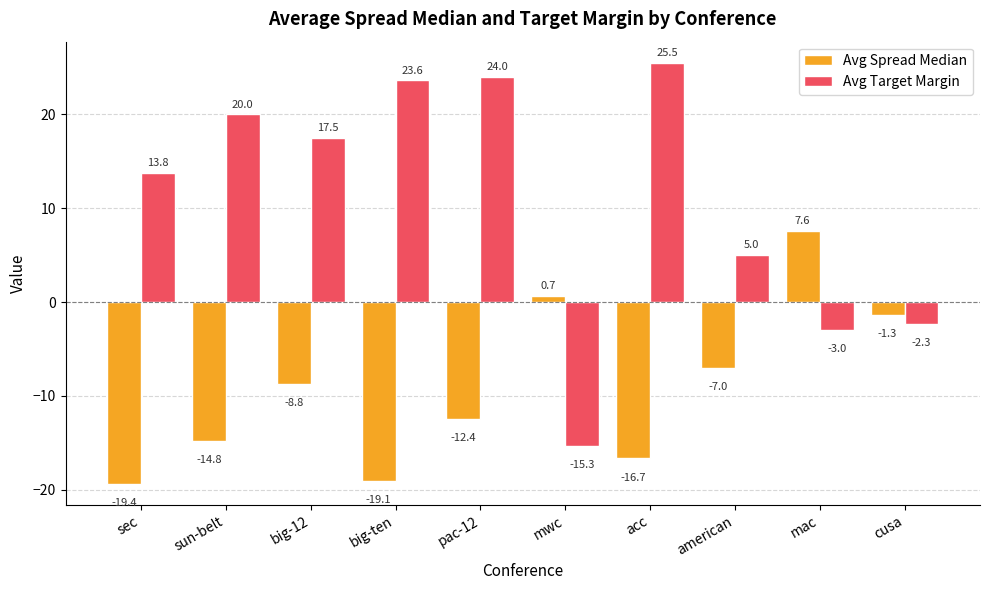

What is the difference between the maximum and minimum values in the Avg Target Margin series?

40.8